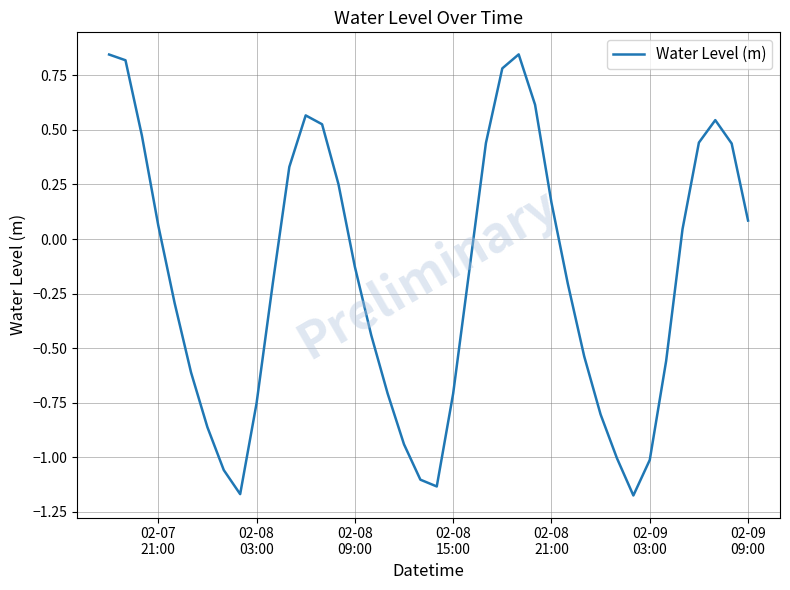

What is the difference between the maximum and minimum values?

2.0